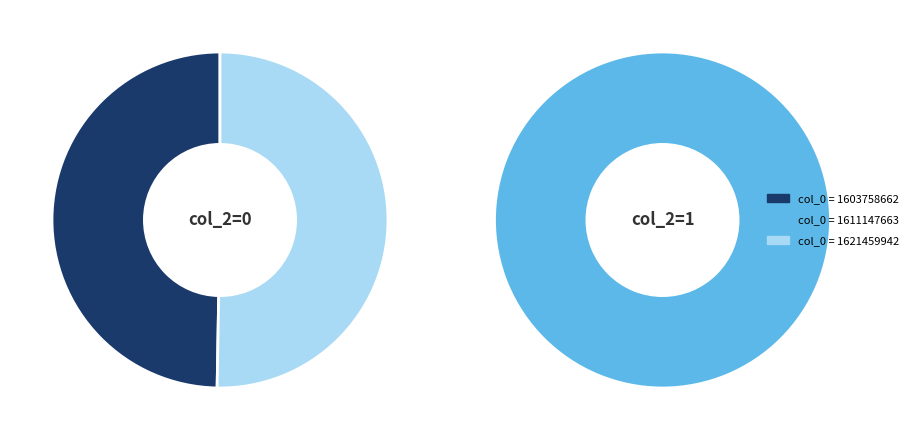

Is the sum of 1621459942 and 1611147663 greater than half?

No